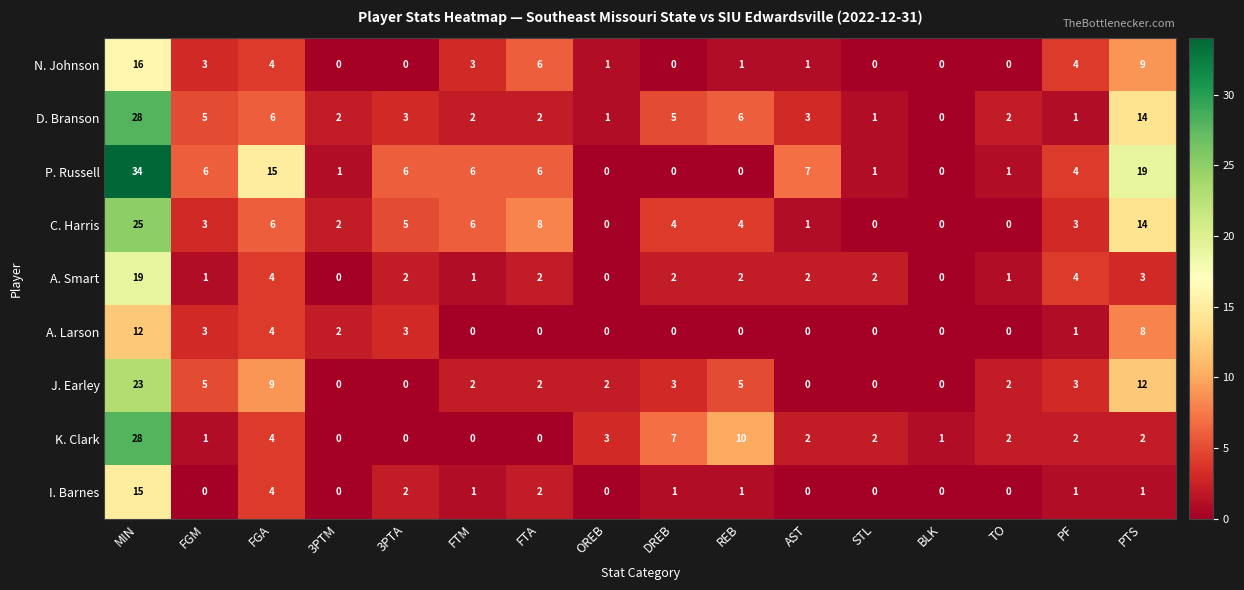

Where is A. Larson nearest to the value 6?

FGA